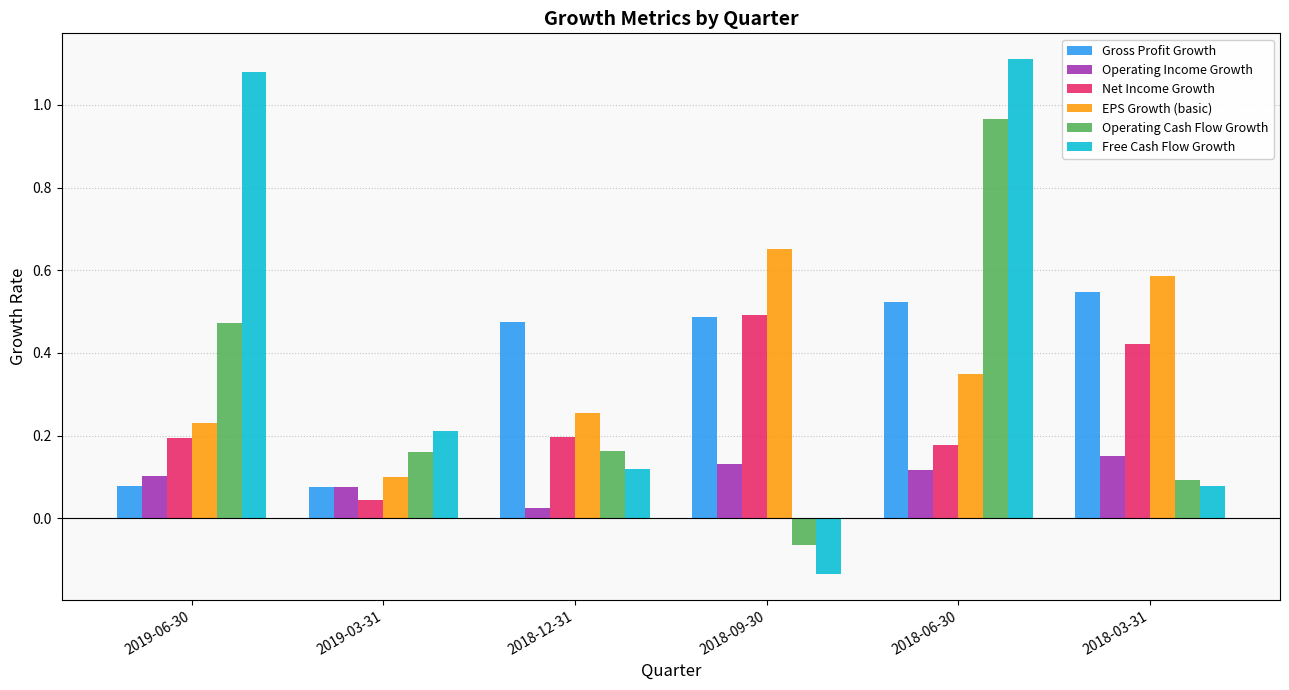

Rank the series by their maximum value, from highest to lowest.

Free Cash Flow Growth, Operating Cash Flow Growth, EPS Growth (basic), Gross Profit Growth, Net Income Growth, Operating Income Growth